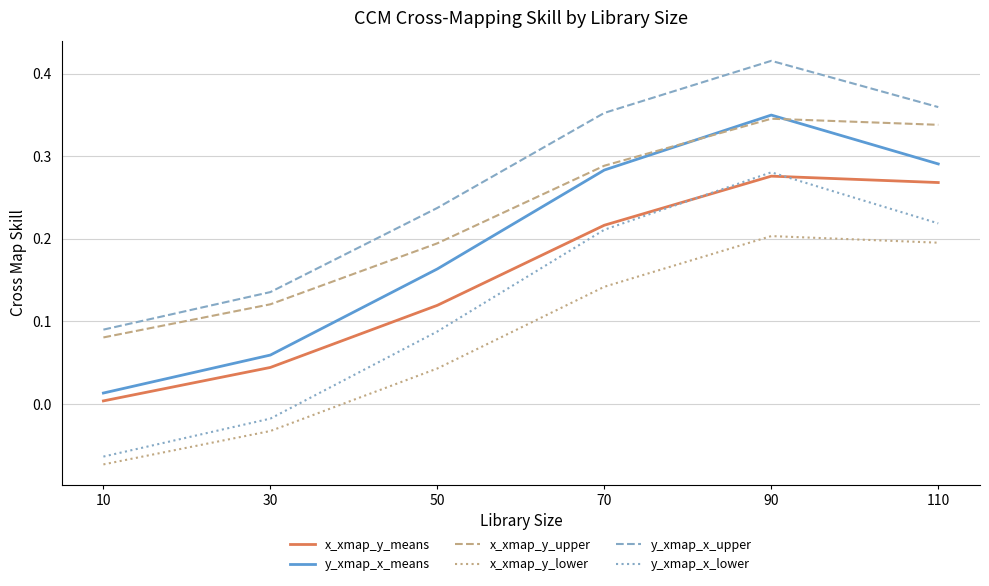

List the series in order of their overall mean, highest first.

y_xmap_x_upper, x_xmap_y_upper, y_xmap_x_means, x_xmap_y_means, y_xmap_x_lower, x_xmap_y_lower